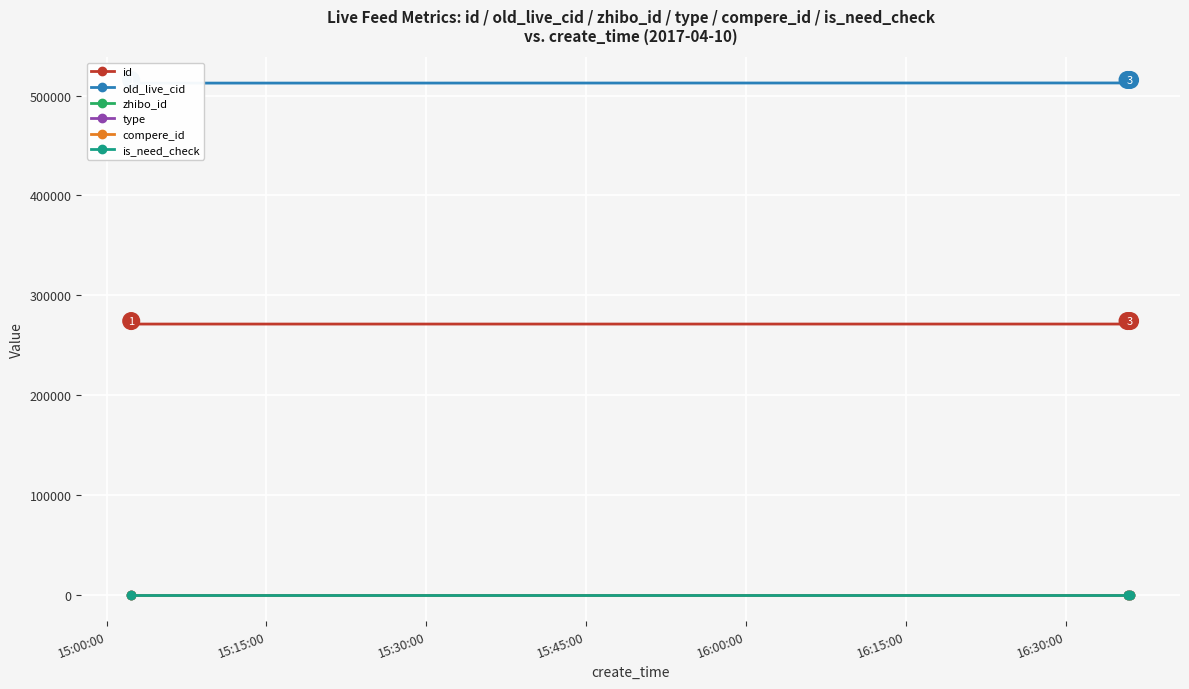

What value does the old_live_cid series have at 15:30:00?

512614